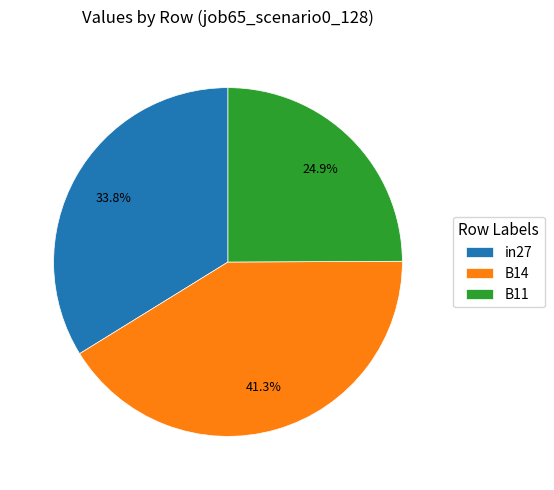

How many slices are in this pie chart?

3